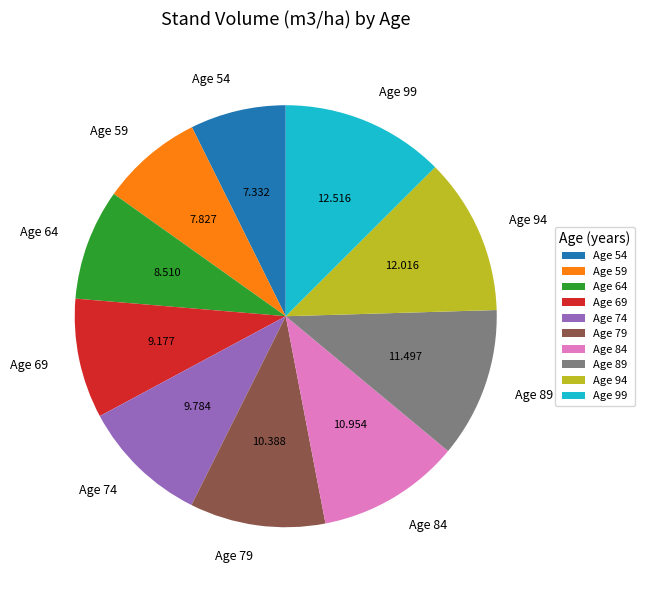

How many slices are in this pie chart?

10